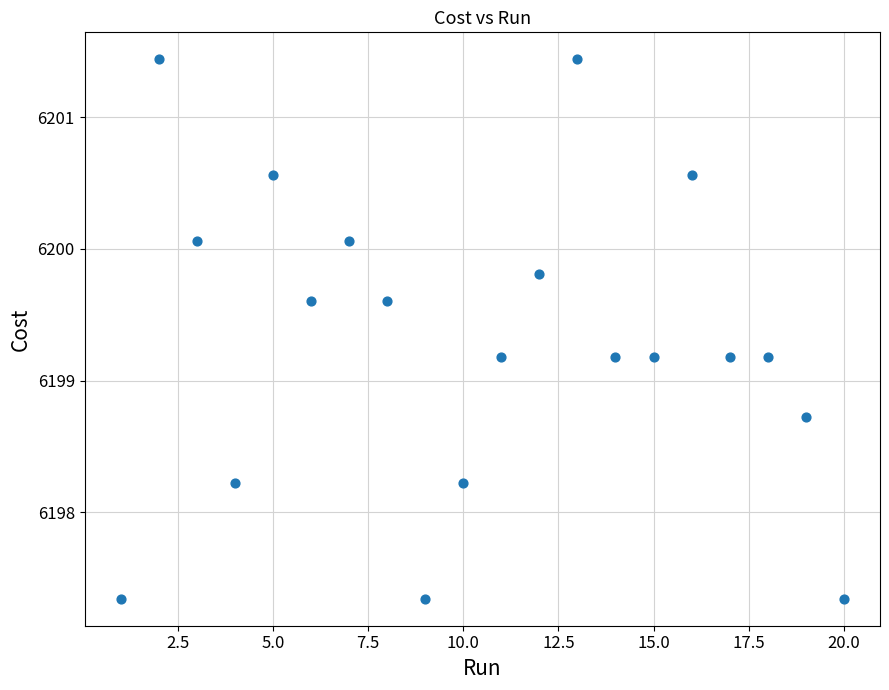

What is the range of Y values (max minus min)?

4.1